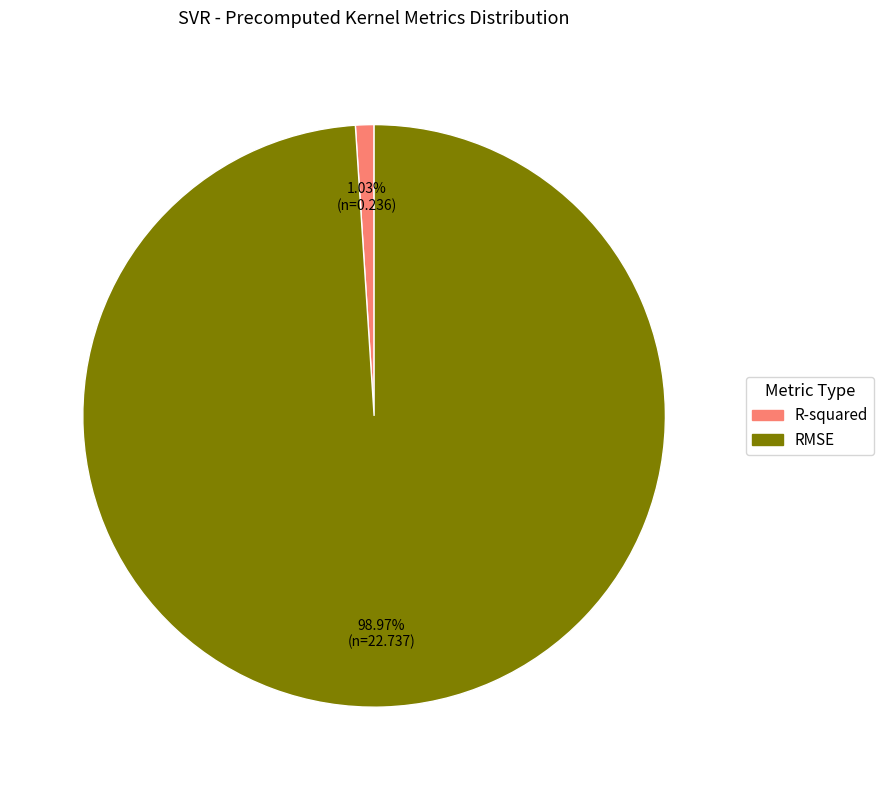

To the nearest percent, what portion does RMSE represent?

99%